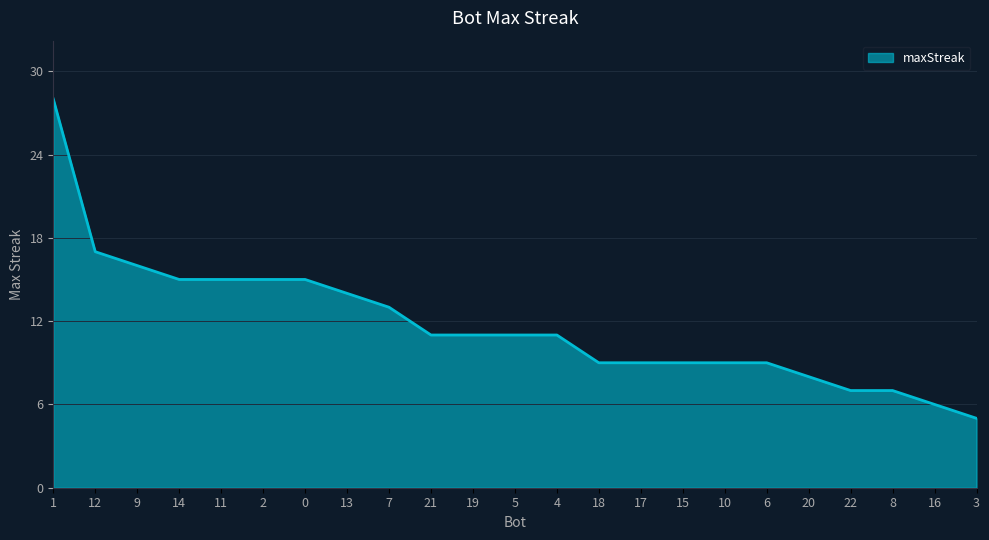

Where is the data nearest to the value 16?

9